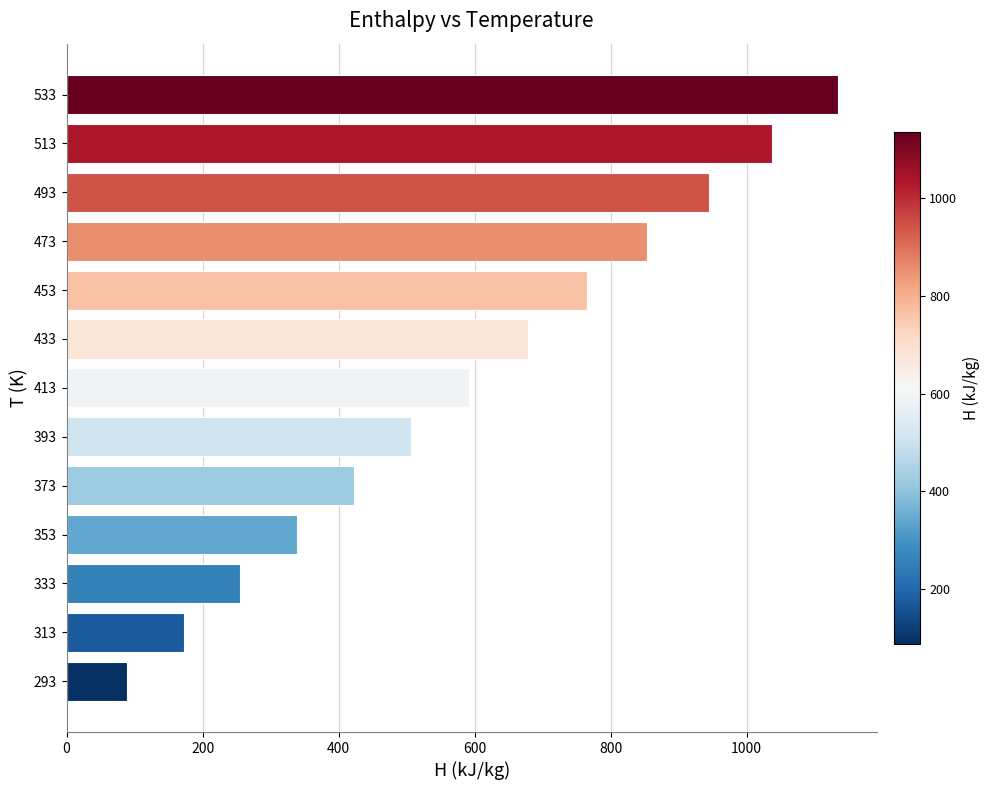

What is the smallest value displayed?

88.6